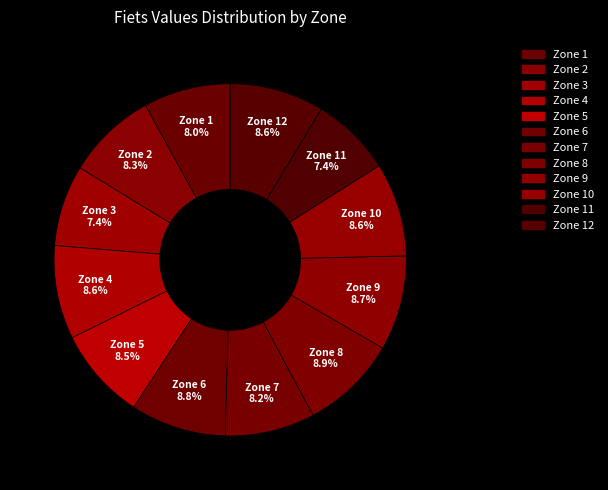

What is the ratio of the value at Zone 7 to the value at Zone 2?

1.0